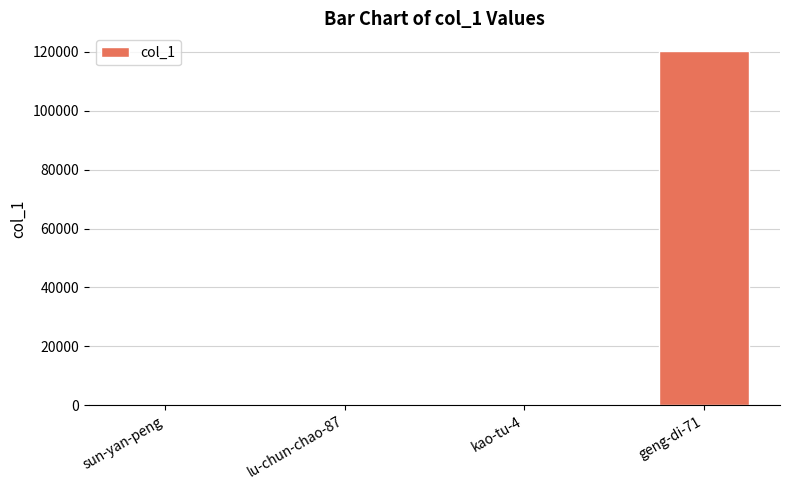

What is the greatest value displayed?

120298